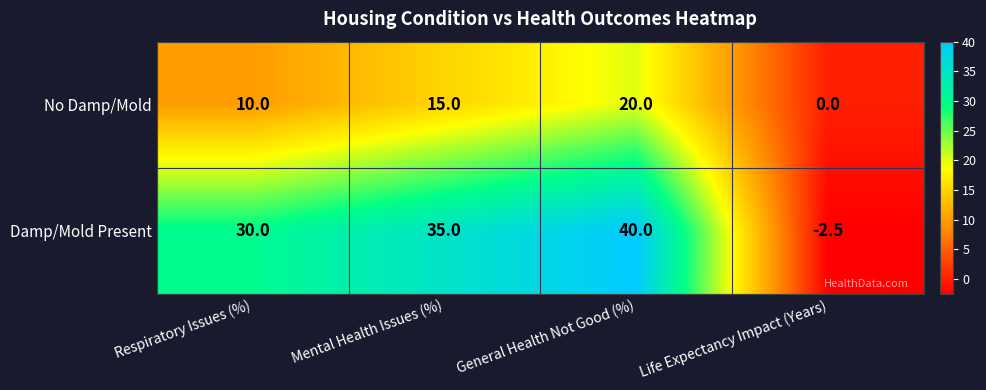

Which series has the widest spread of values?

Damp/Mold Present